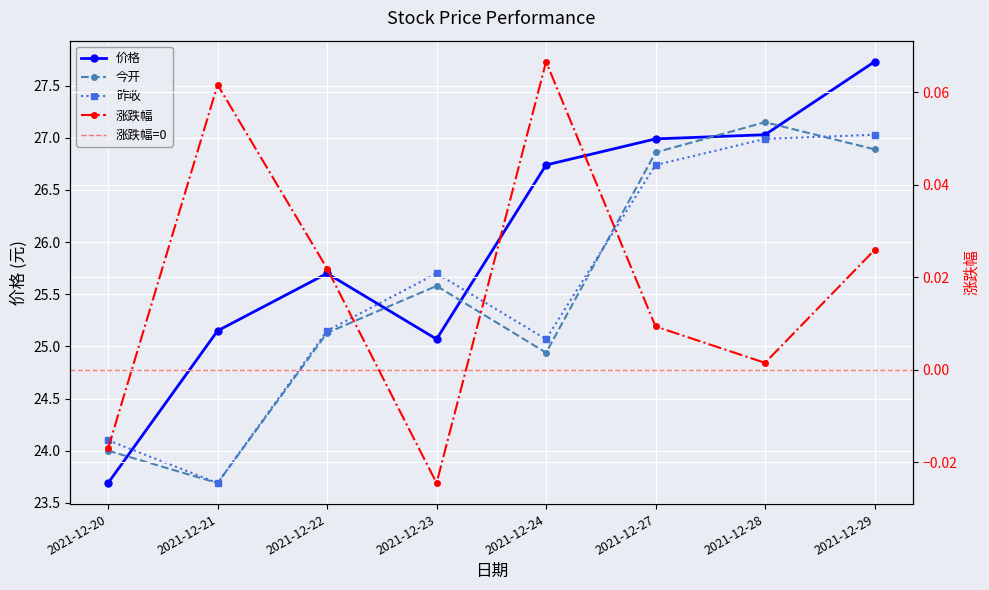

Reading left to right, transcribe all the data shown in this chart.

价格: 23.7	25.1	25.7	25.1	26.7	27.0	27.0	27.7
涨跌幅: -0.0	0.1	0.0	-0.0	0.1	0.0	0.0	0.0
今开: 24.0	23.7	25.1	25.6	24.9	26.9	27.1	26.9
昨收: 24.1	23.7	25.1	25.7	25.1	26.7	27.0	27.0